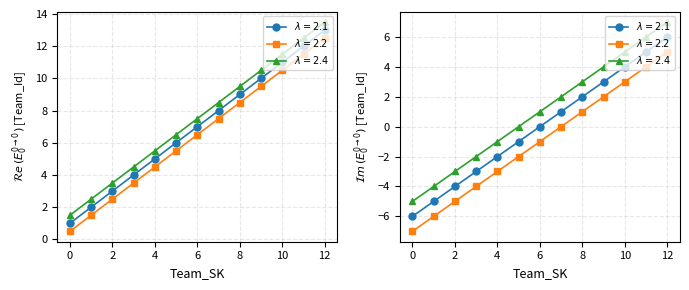

The value at 12 is 19. True or false?

False